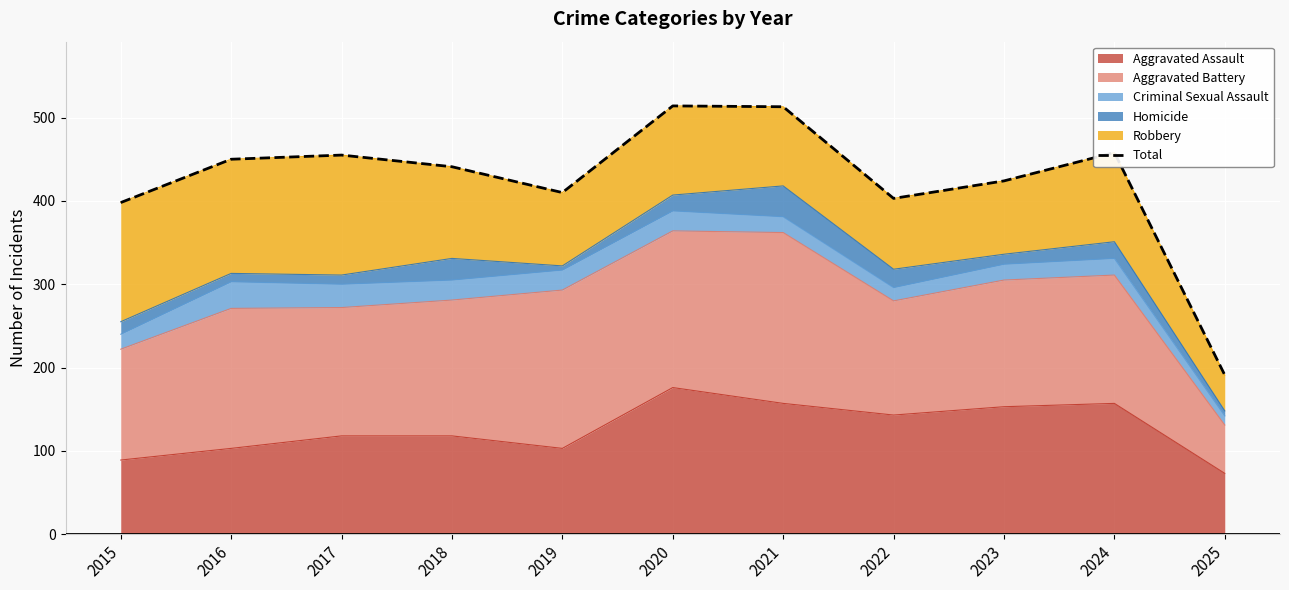

List the labels in order of value, largest first.

2020, 2021, 2024, 2017, 2016, 2018, 2023, 2019, 2022, 2015, 2025